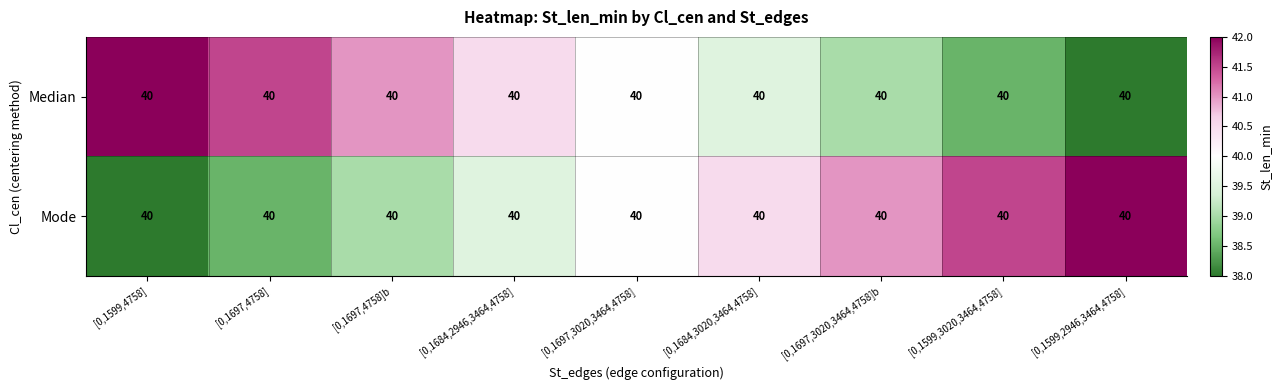

Rank the series by their maximum value, from lowest to highest.

Median, Mode